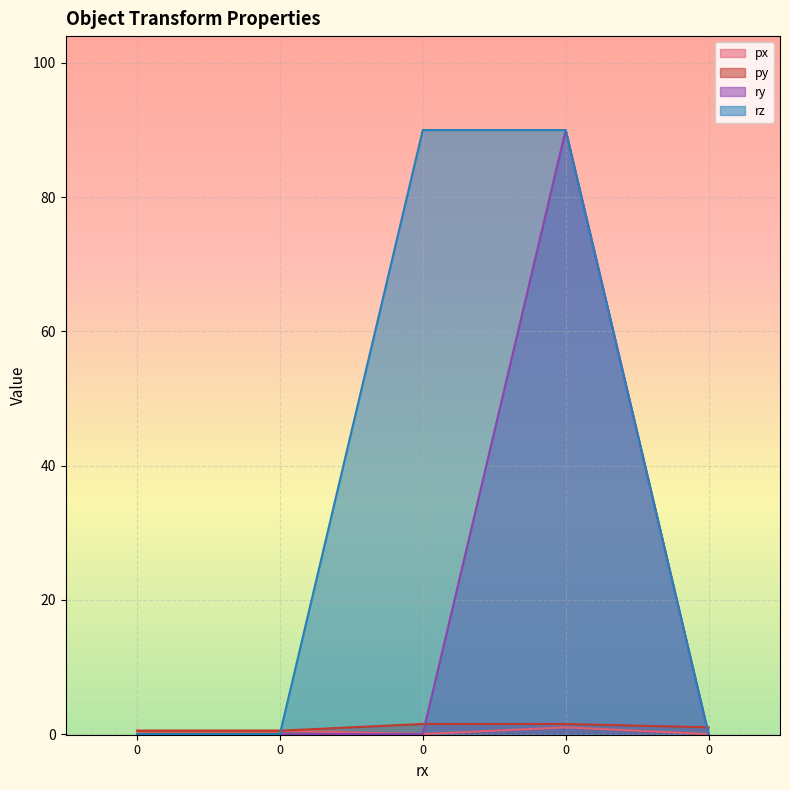

Which series changed the most between 0 and 0?

px